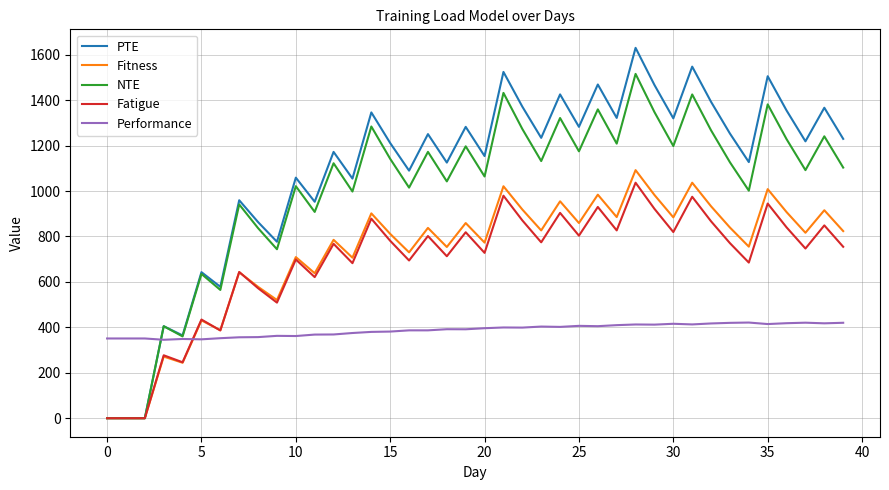

Which series has the largest total across all categories?

PTE